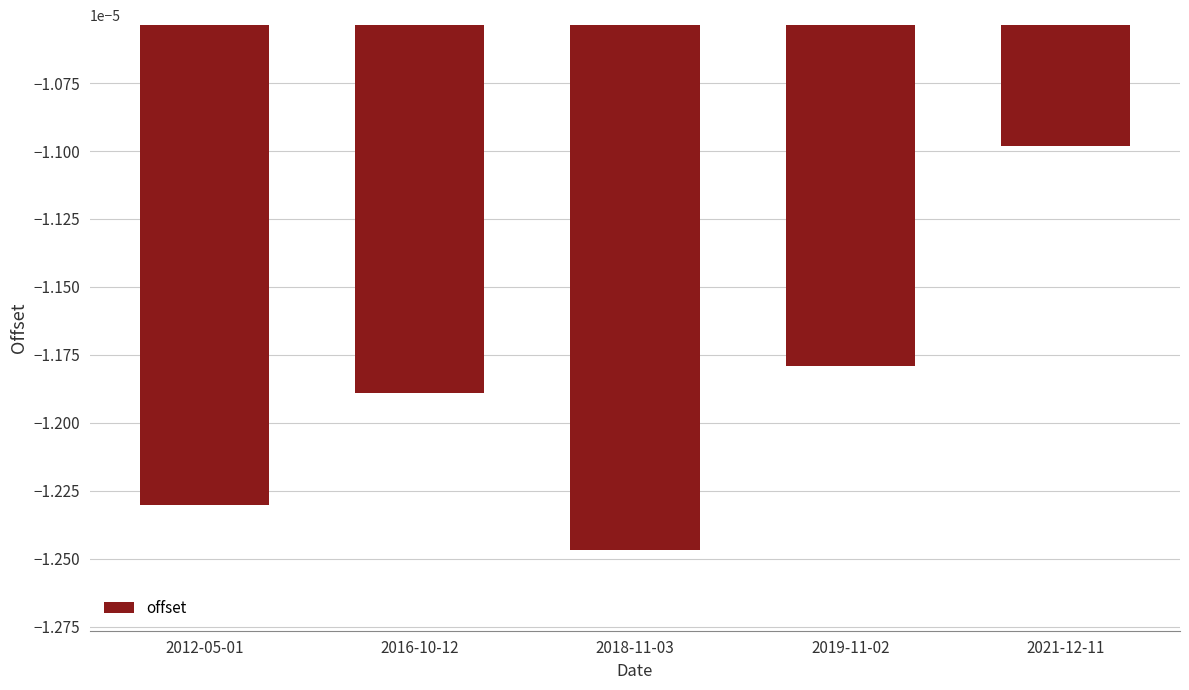

What is the label of the 3rd bar from the left?

2018-11-03